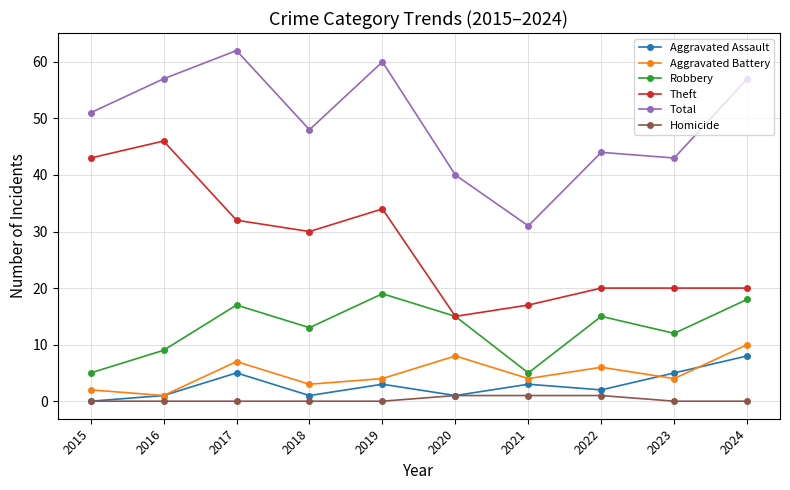

At which label does Aggravated Battery reach its peak?

2024